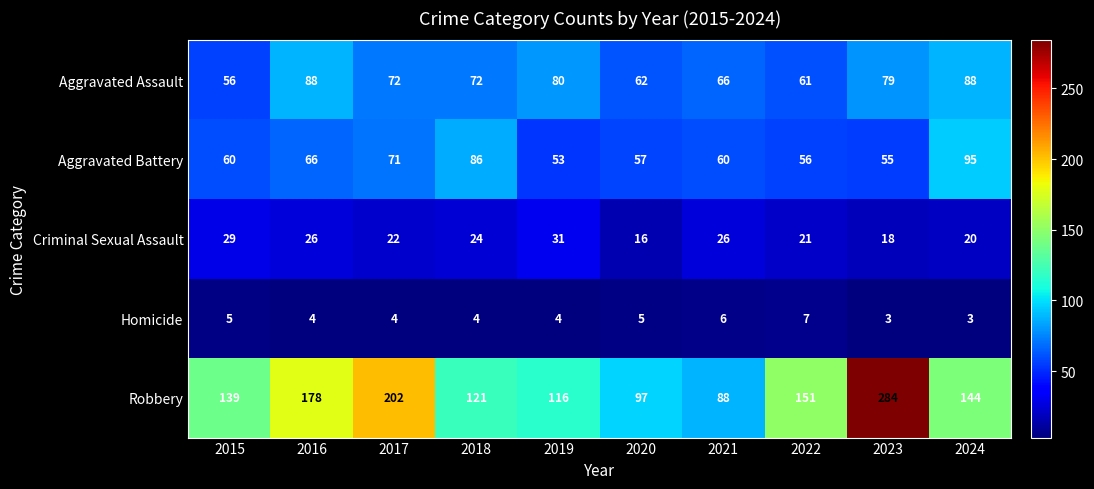

List the series in order of their peak value, lowest first.

Homicide, Criminal Sexual Assault, Aggravated Assault, Aggravated Battery, Robbery